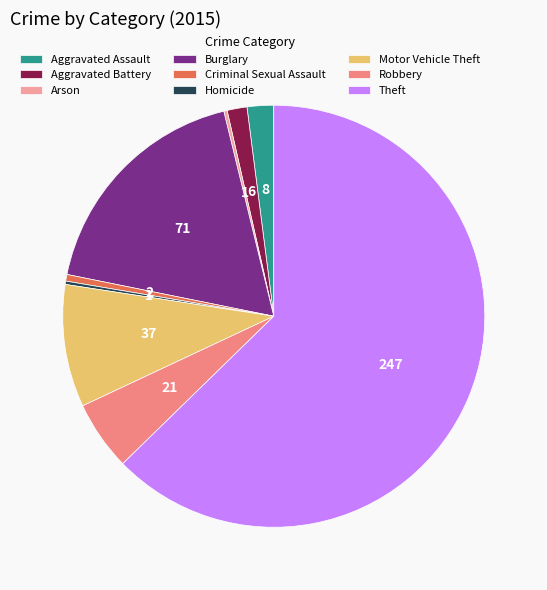

Does Robbery represent more than half of the total?

No